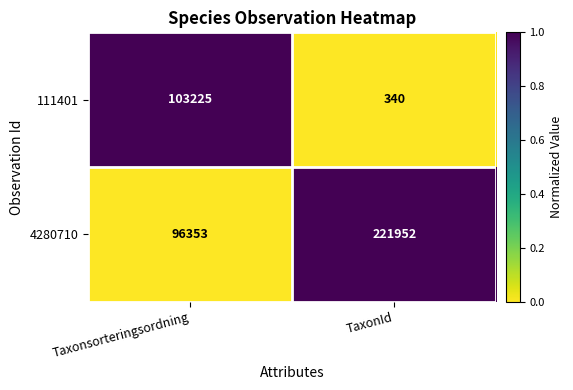

At which label does 111401 reach its minimum?

TaxonId